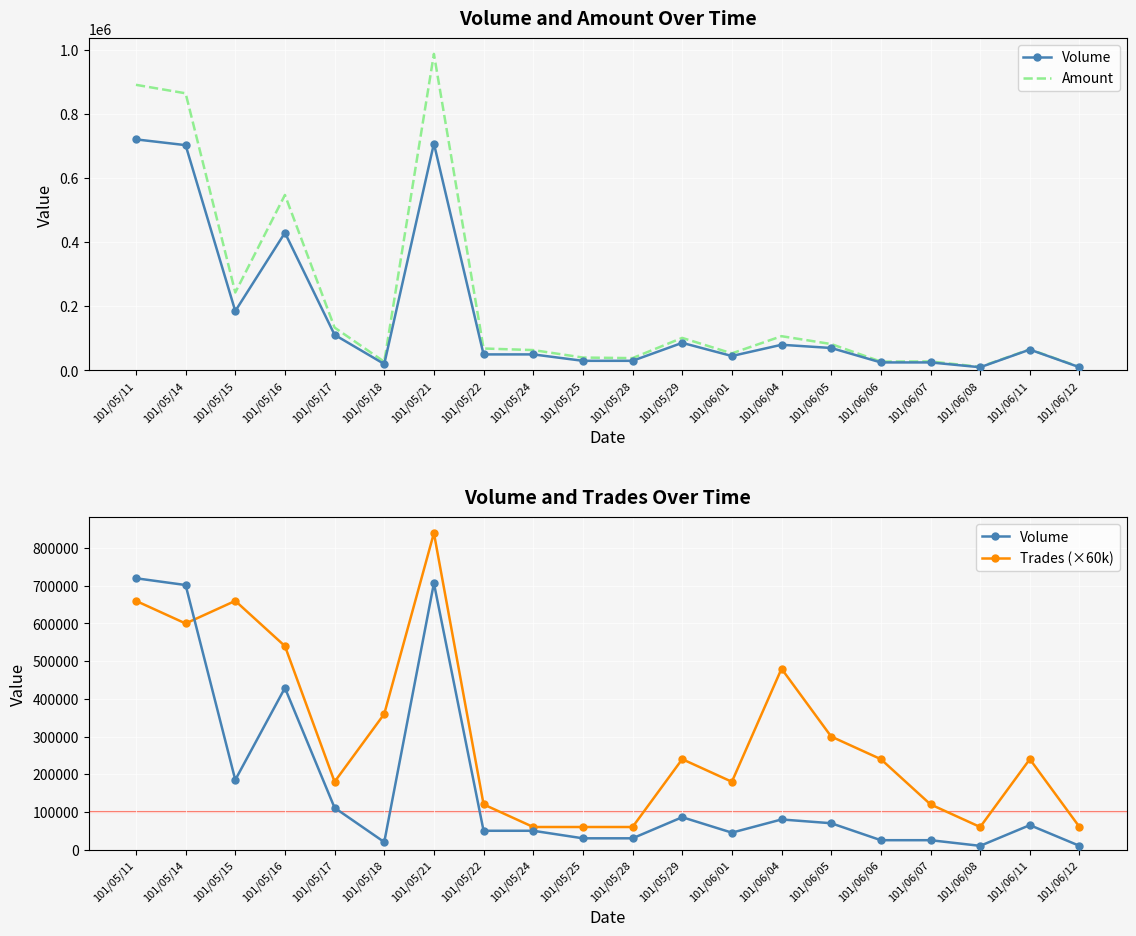

True or false: Trades (×60k) has a value of 660000 at 101/05/15.

True